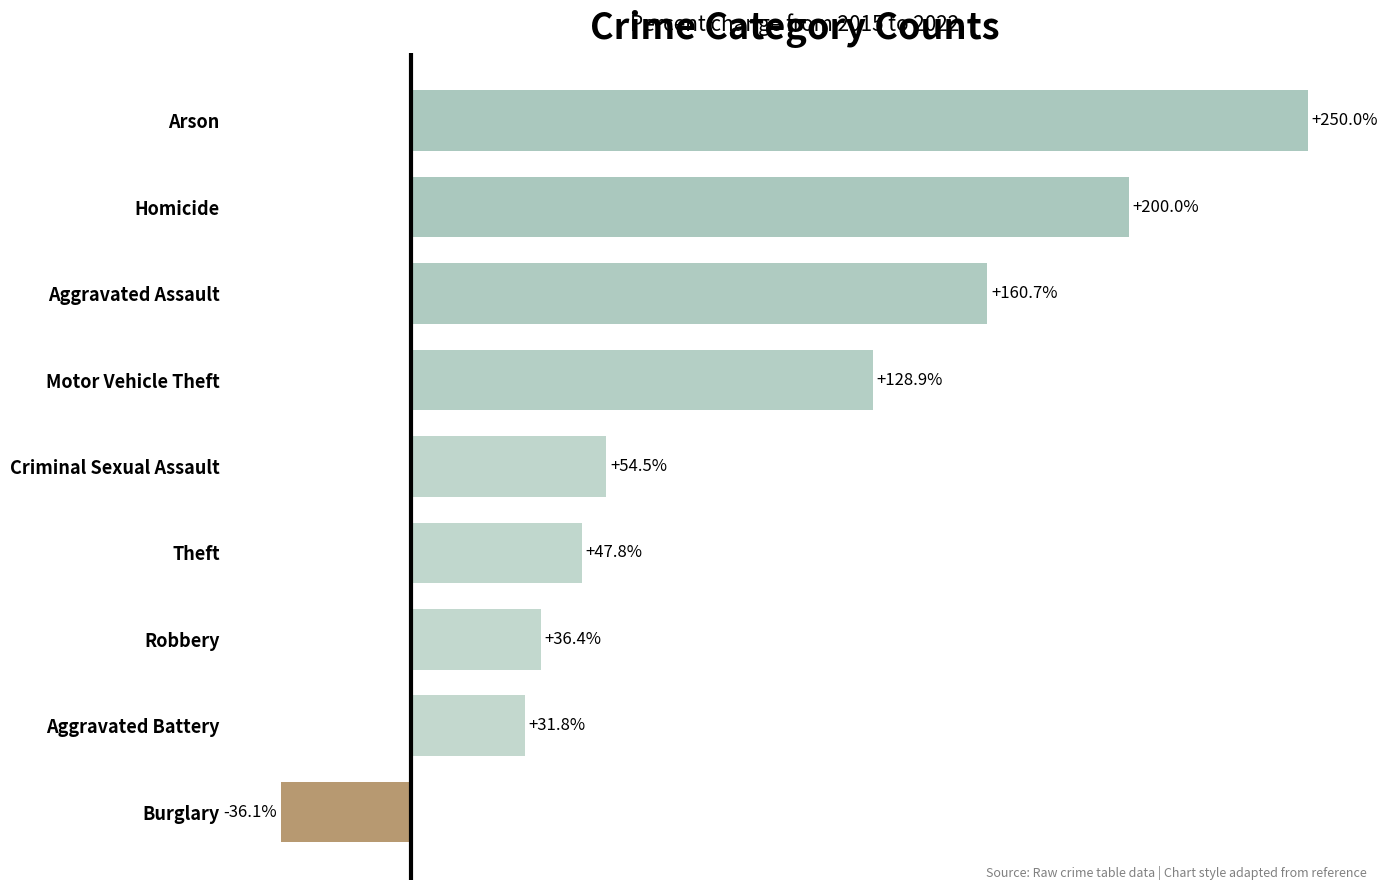

List the labels in order of value, largest first.

Arson, Homicide, Aggravated Assault, Motor Vehicle Theft, Criminal Sexual Assault, Theft, Robbery, Aggravated Battery, Burglary